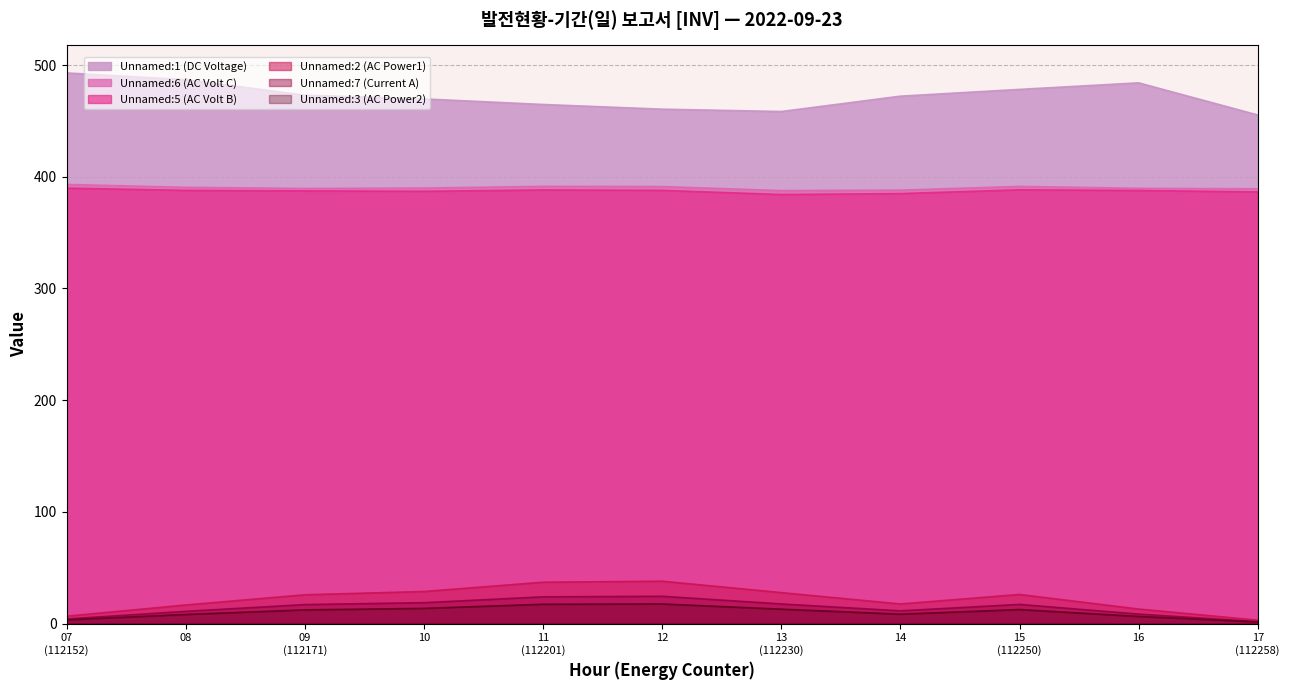

Which series has the largest total across all categories?

Unnamed:1 (DC Voltage)